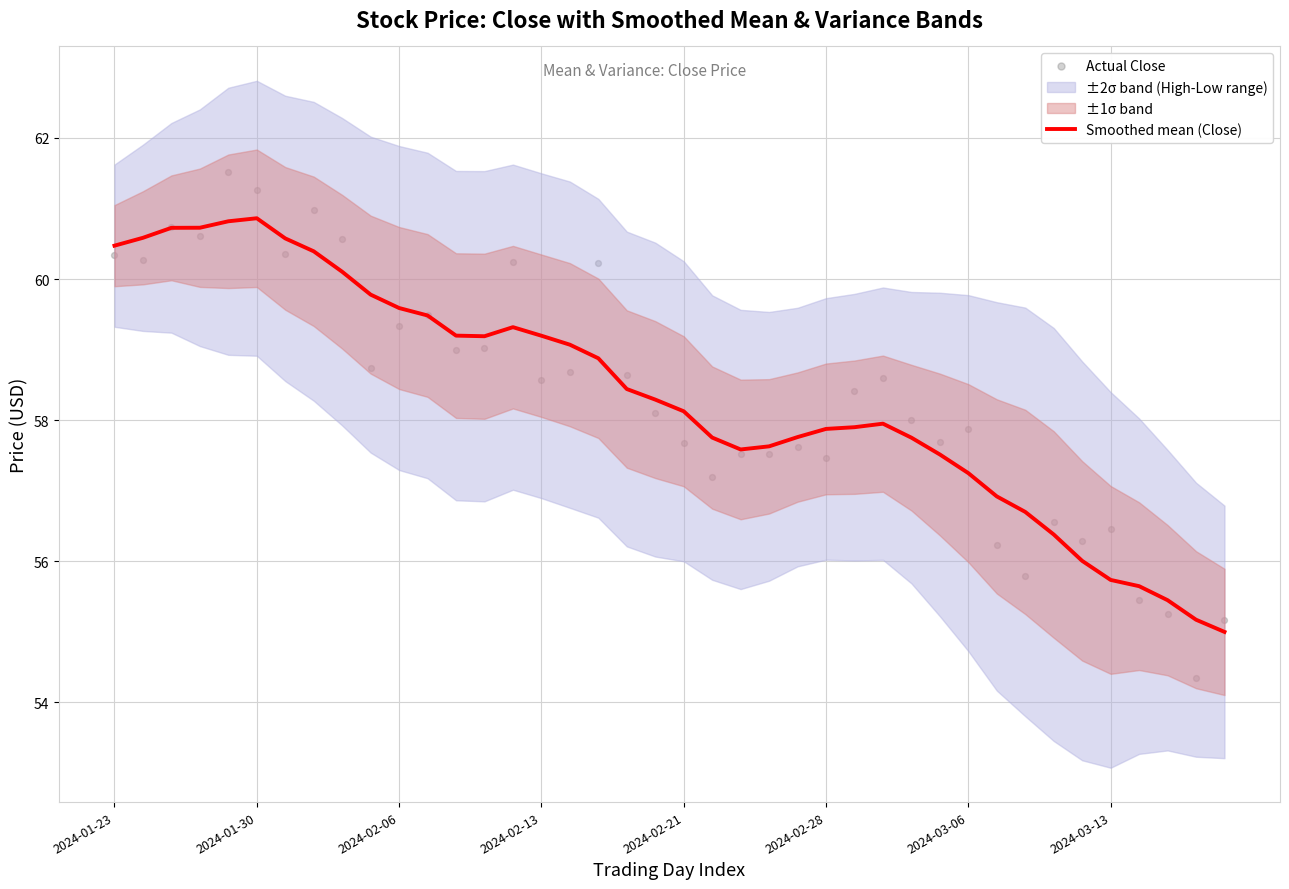

What is the minimum value for Smoothed mean (Close)?

55.0